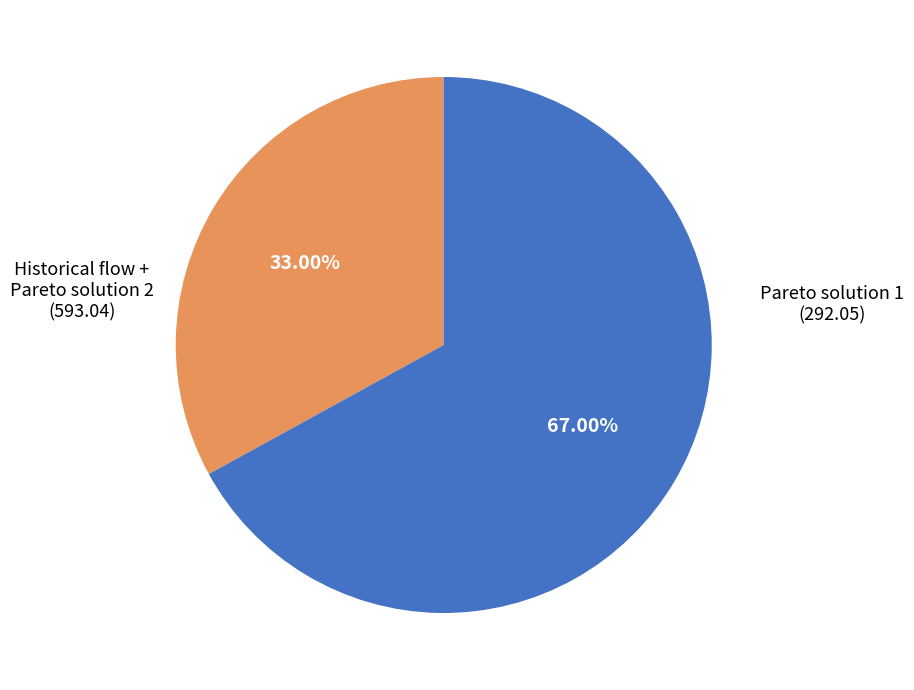

What is the smallest slice in the pie chart?

Pareto solution 1